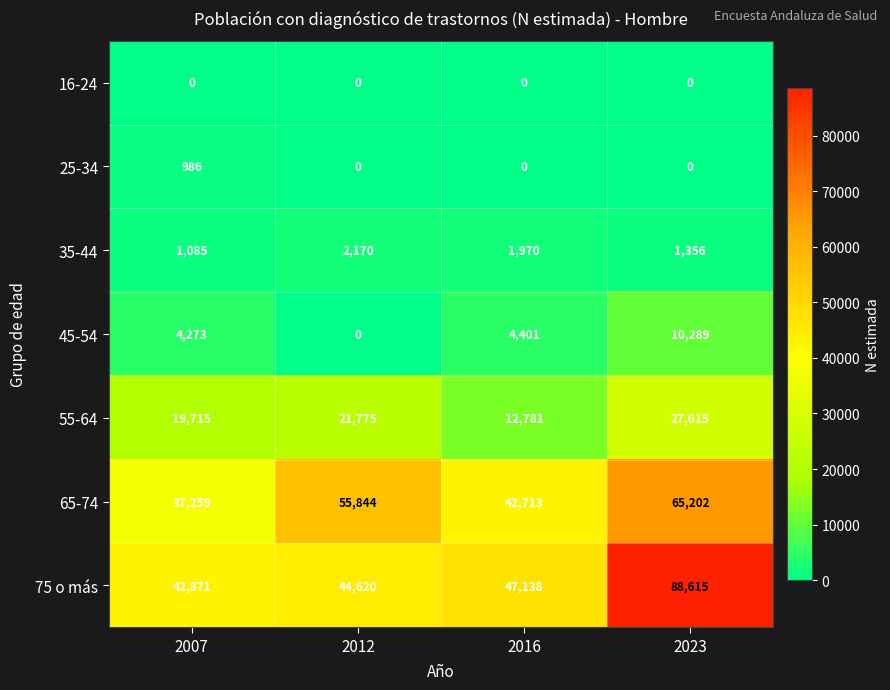

Which series has the widest spread of values?

75 o más